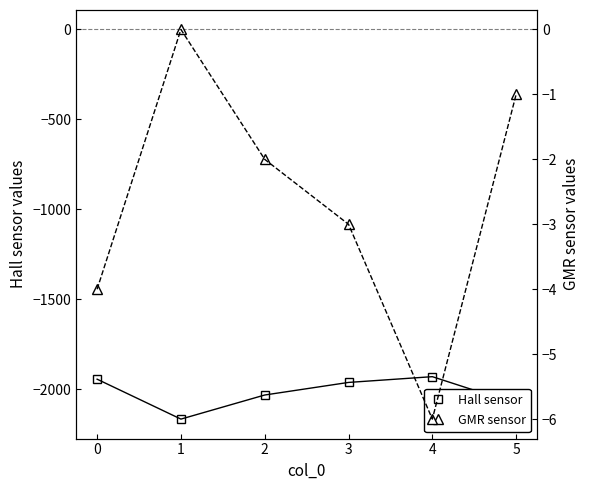

What is the value of the Hall sensor point at the 5th from the left?

-1931